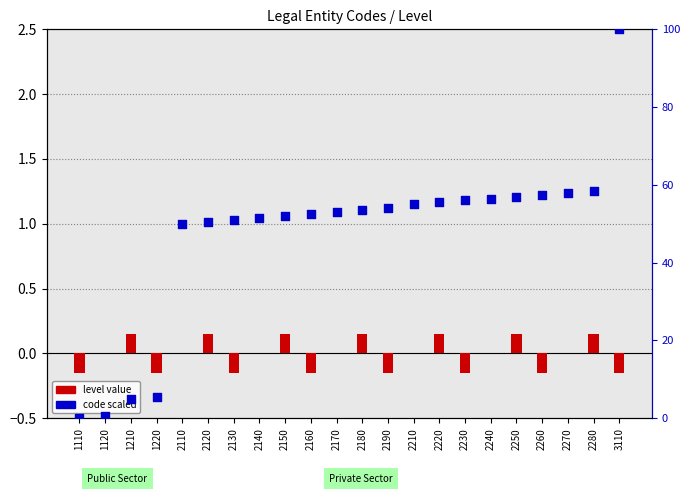

Which series has the largest total across all categories?

code scaled (0-100)